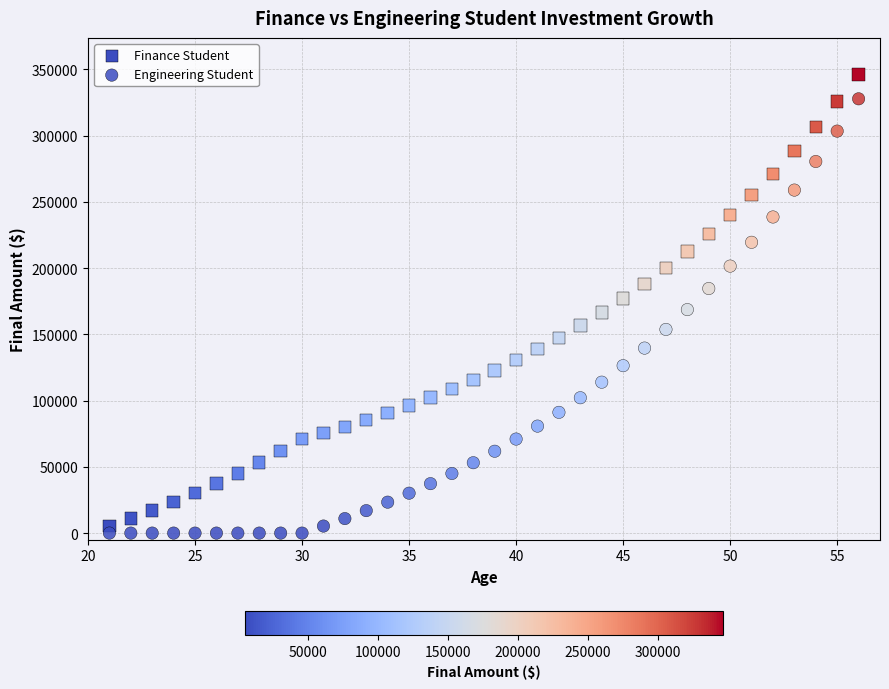

How many data points are displayed?

72